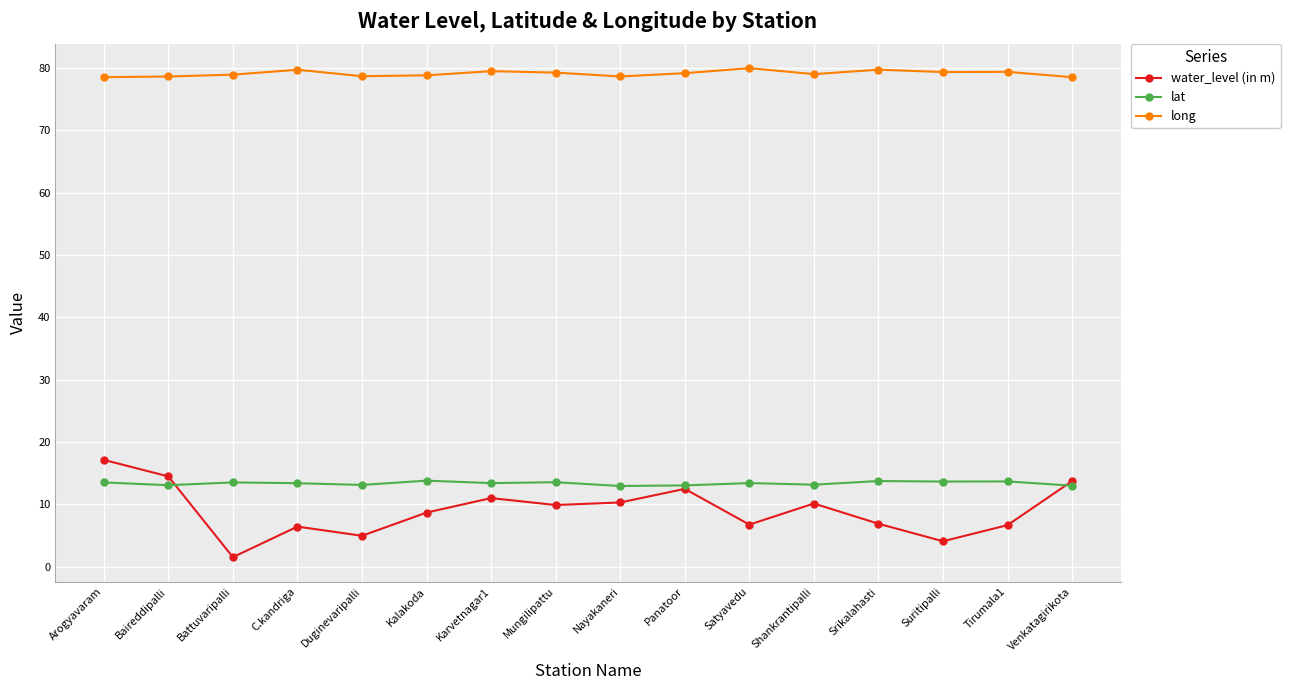

What is the sum of the water_level (in m) values at Nayakaneri and Mungilipattu?

20.2